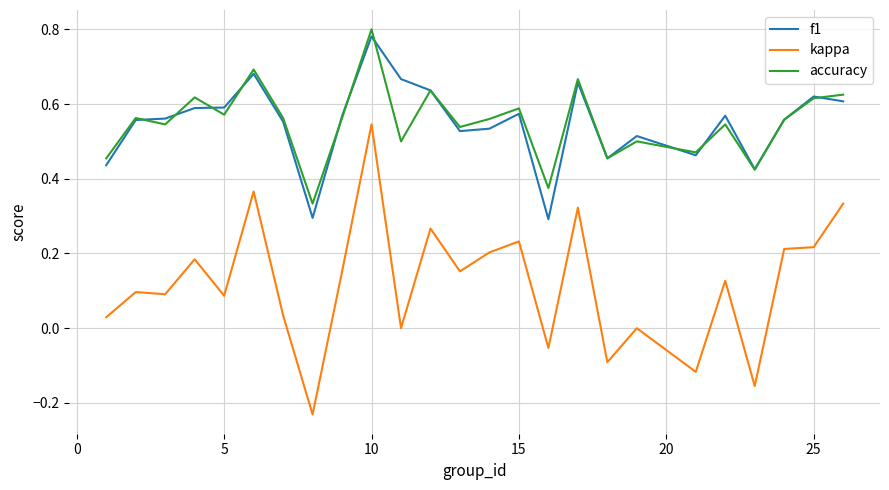

What are all the series names shown in the legend?

f1, kappa, accuracy